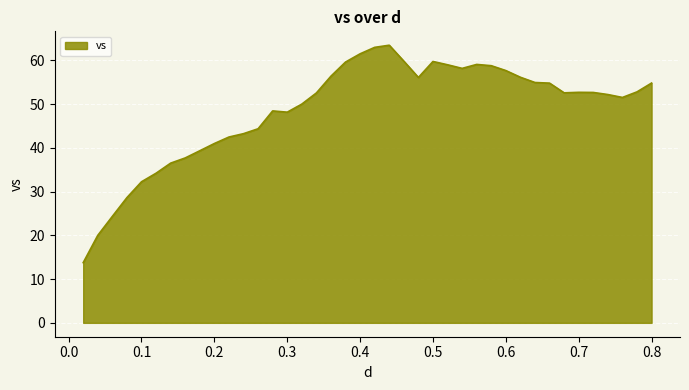

What is the minimum value shown in the chart?

13.8